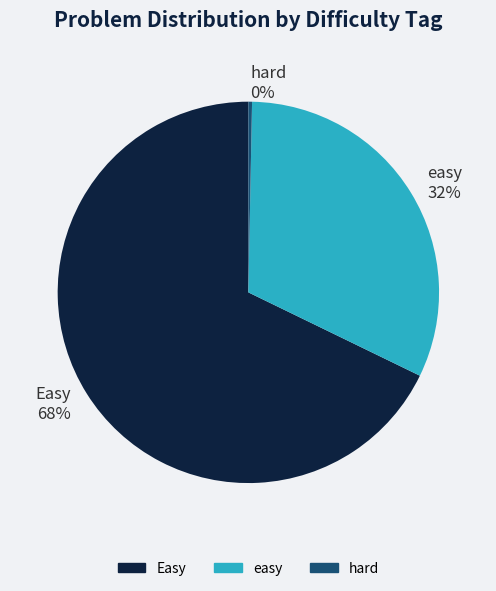

The hard slice represents 14% of the pie. True or false?

False